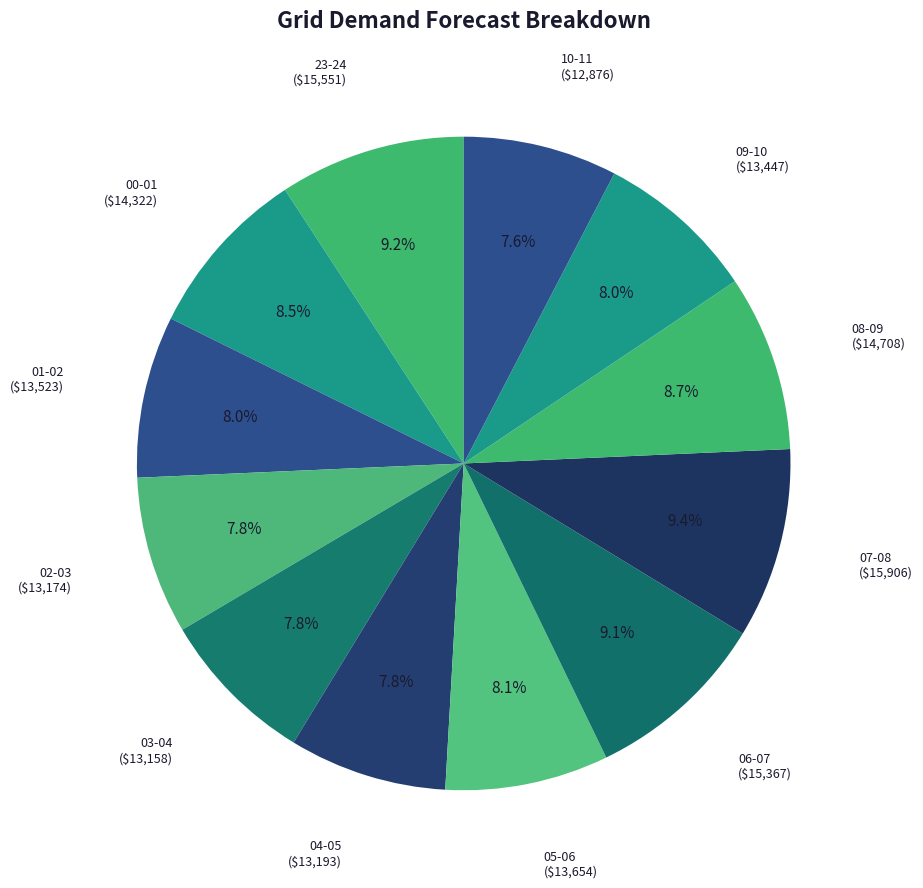

What is the total percentage of 07-08 and 09-10?

17.4%